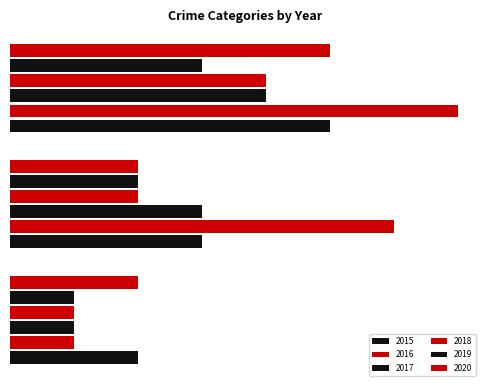

What is the difference between the maximum and minimum values in the 2017 series?

3